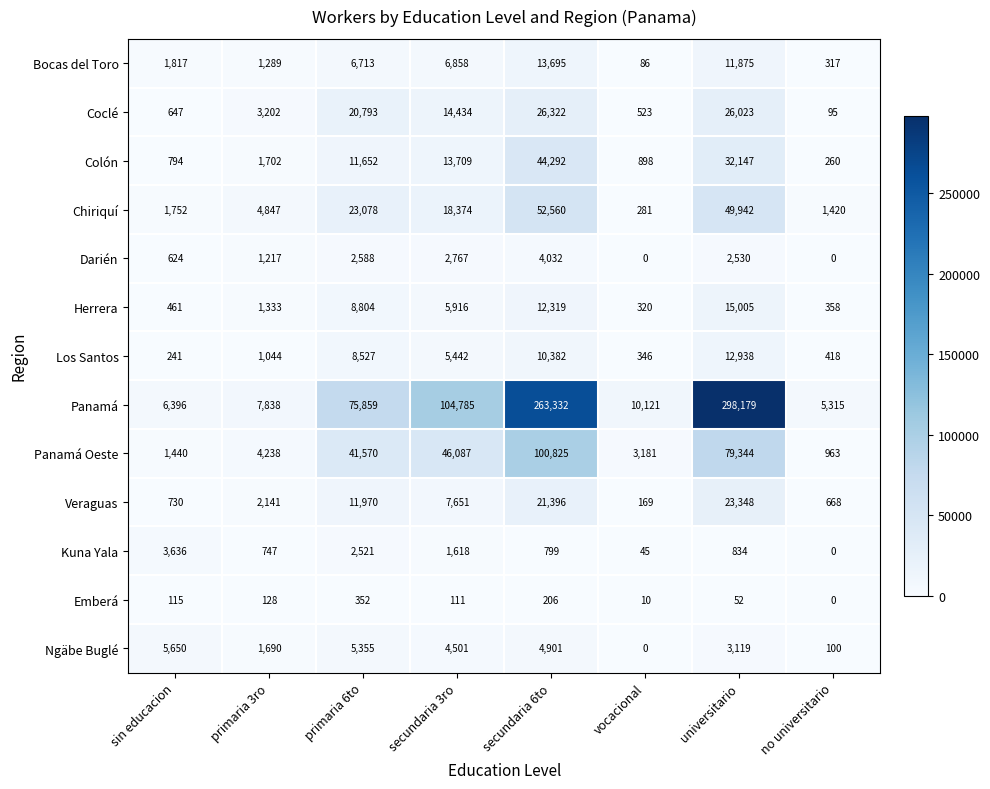

What is the greatest value displayed?

298179